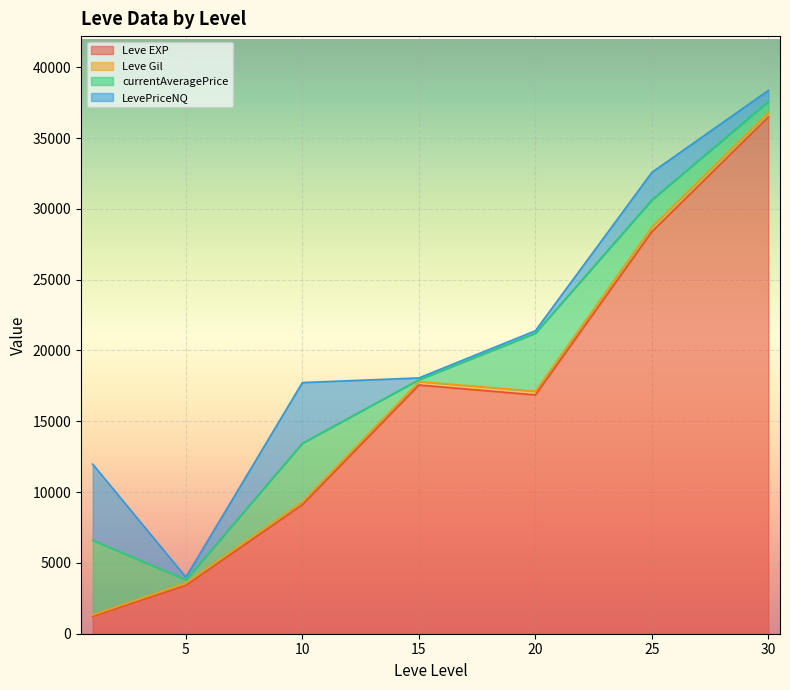

At which category is the sum across all series the highest?

30